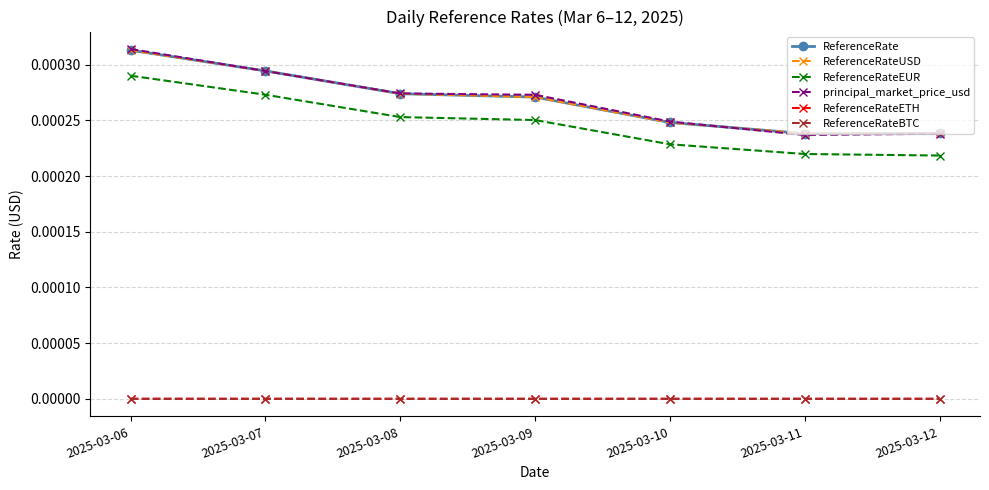

Which category has the lowest value in the principal_market_price_usd series?

2025-03-11